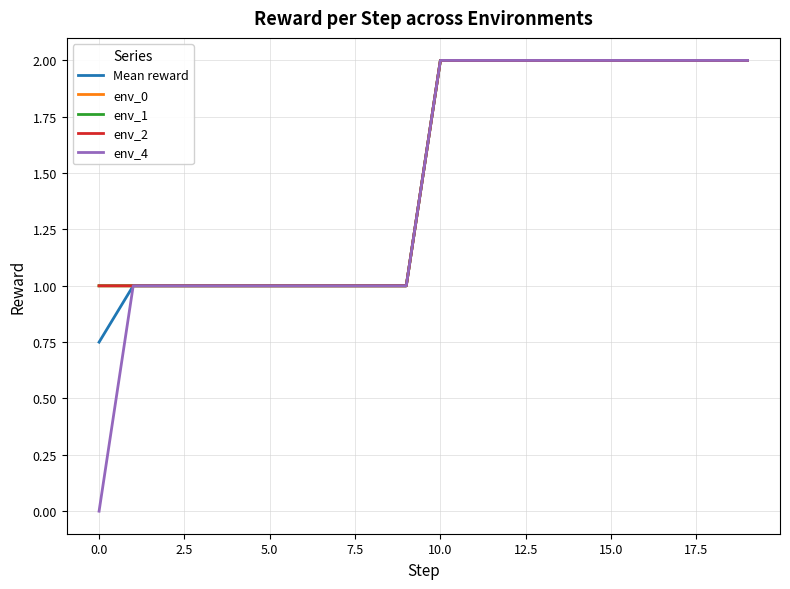

True or false: Mean reward has more than 1 points higher than both neighbors.

False